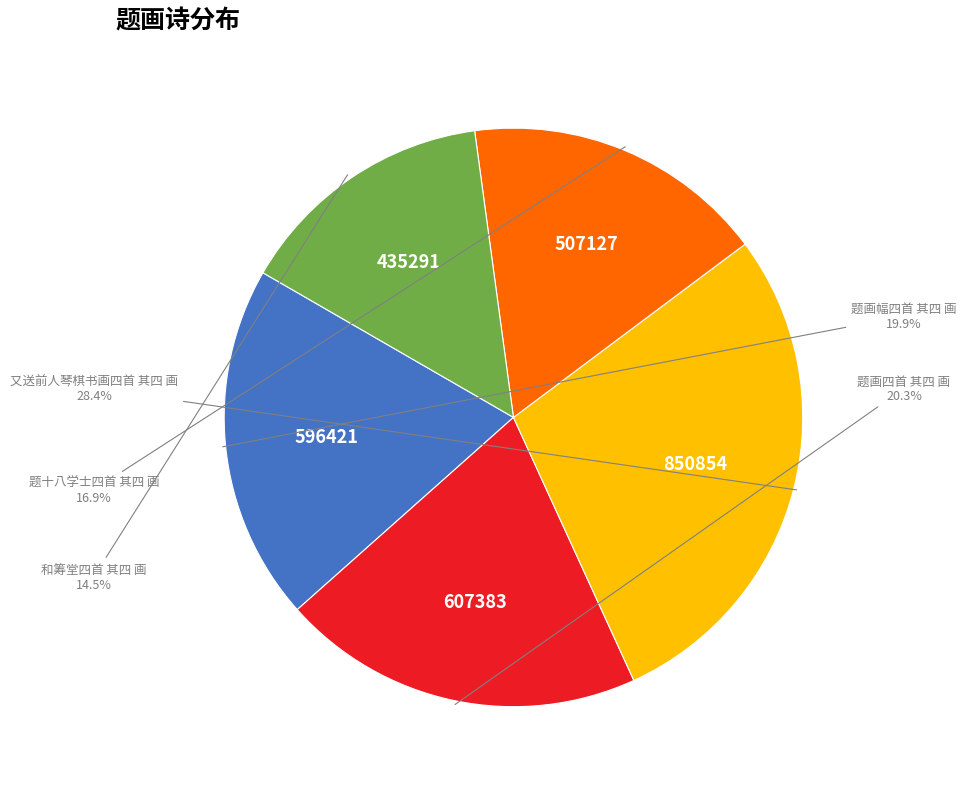

Is there a majority slice in this chart?

No